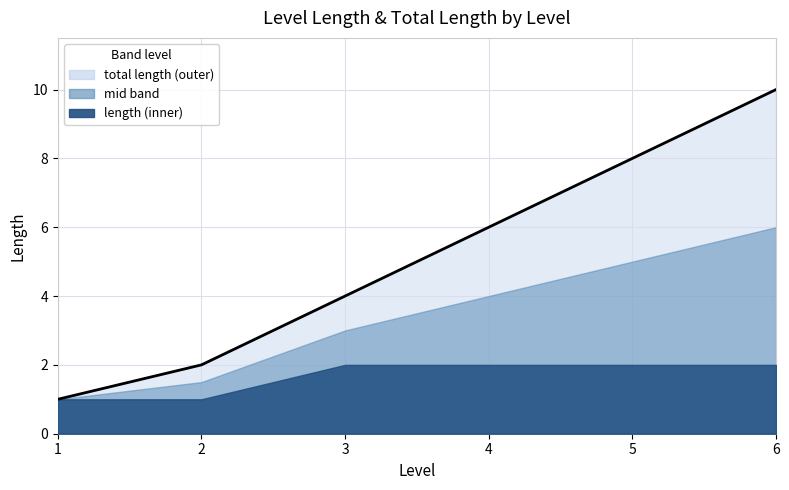

What is the sum of all values?

31